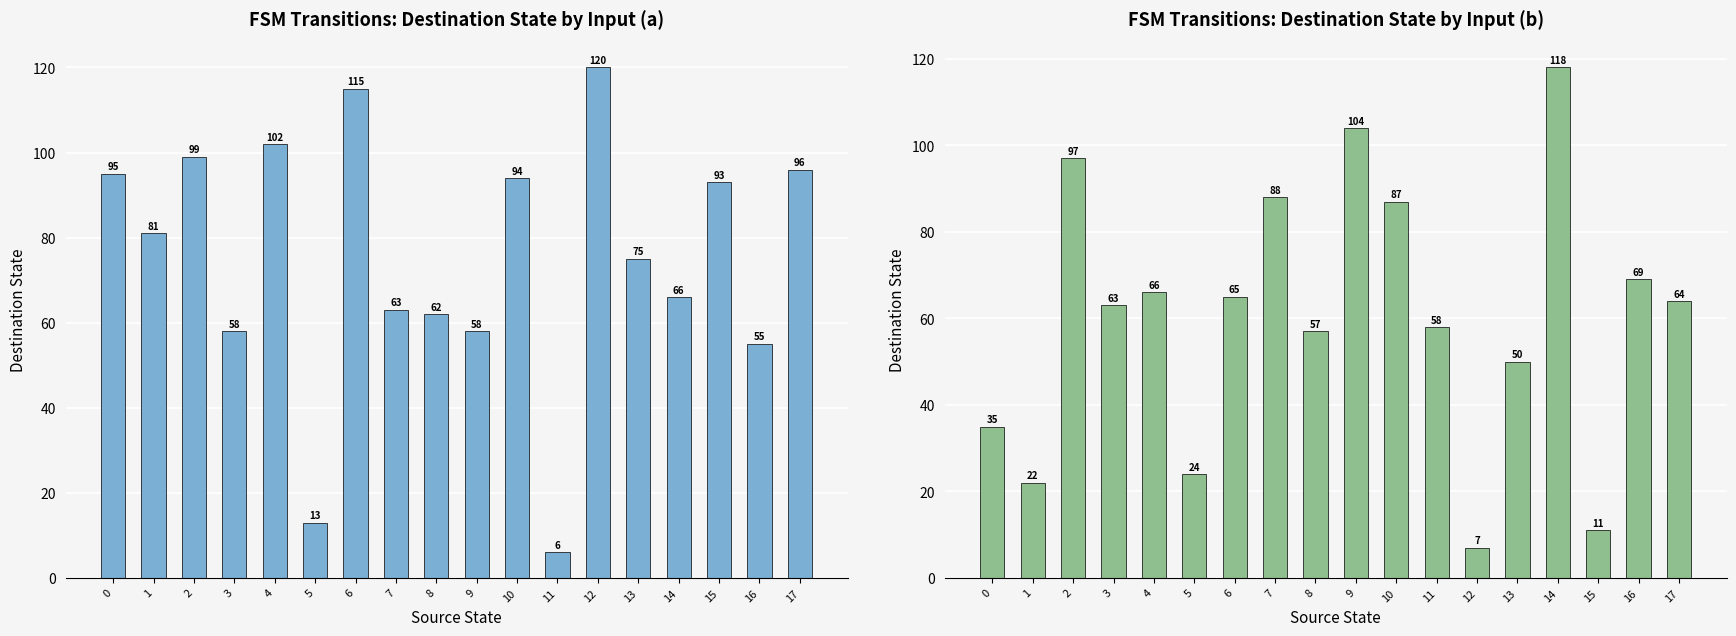

Reading left to right, list all the values displayed in this chart.

destination_state (input=a): 0=95	1=81	2=99	3=58	4=102	5=13	6=115	7=63	8=62	9=58	10=94	11=6	12=120	13=75	14=66	15=93	16=55	17=96
destination_state (input=b): 0=35	1=22	2=97	3=63	4=66	5=24	6=65	7=88	8=57	9=104	10=87	11=58	12=7	13=50	14=118	15=11	16=69	17=64